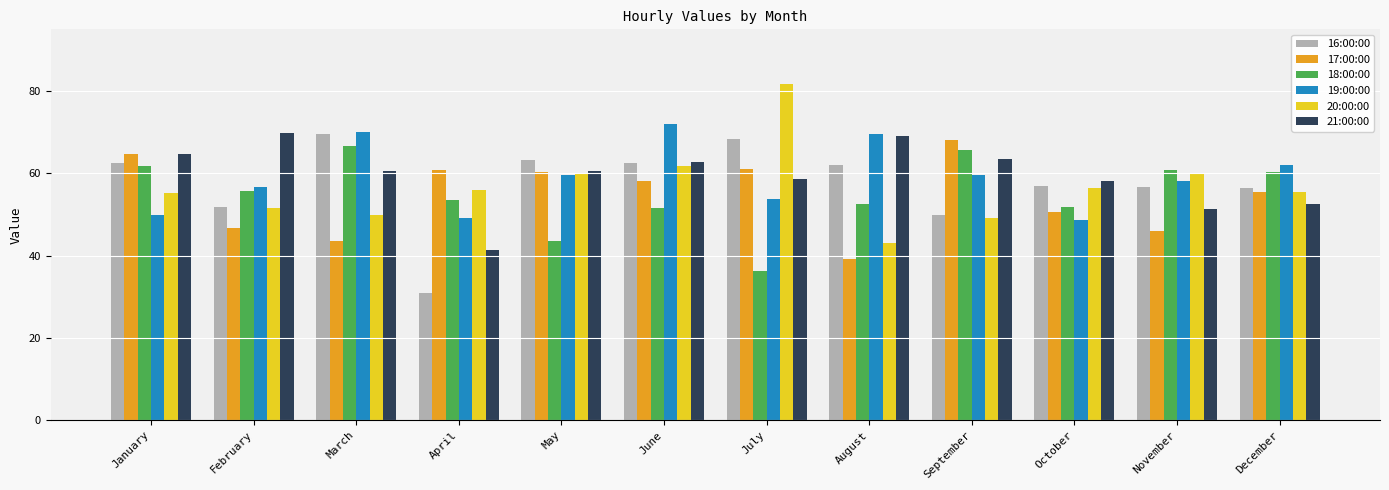

At which category is the sum across all series the highest?

June